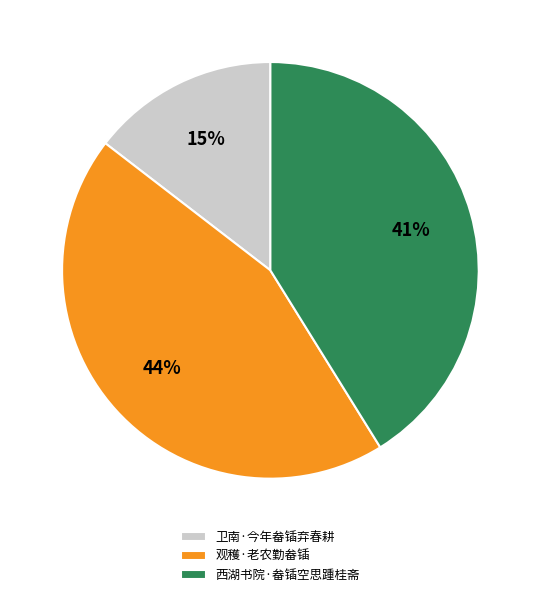

Is the sum of 卫南·今年畚锸弃春耕 and 观穫·老农勤畚锸 greater than half?

Yes